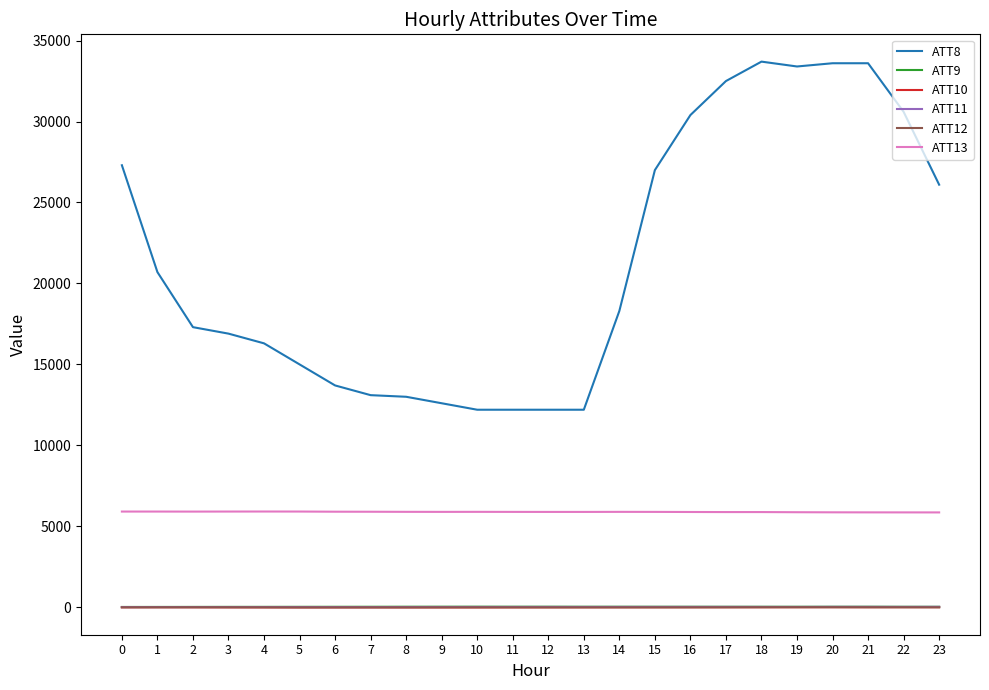

What is the smallest value displayed?

-10.7